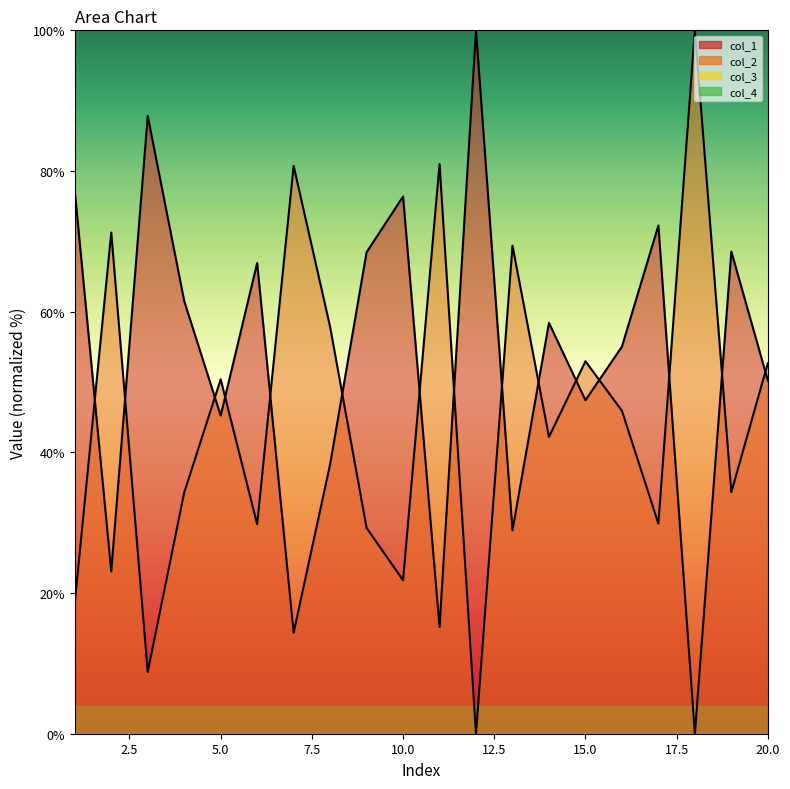

In col_2, how many points are lower than both neighbors (excluding endpoints)?

7